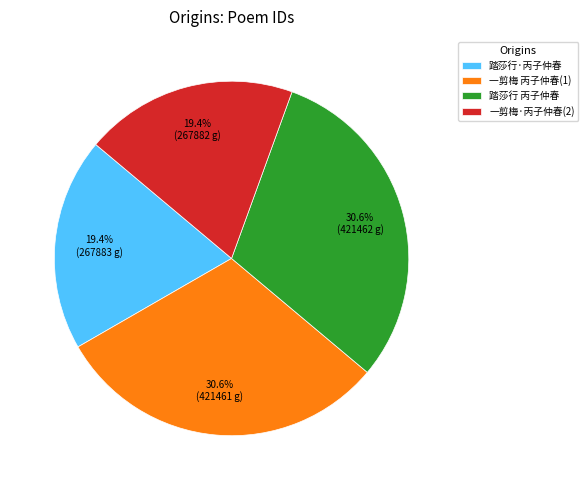

How much of the chart is everything except 踏莎行 丙子仲春?

69.4%